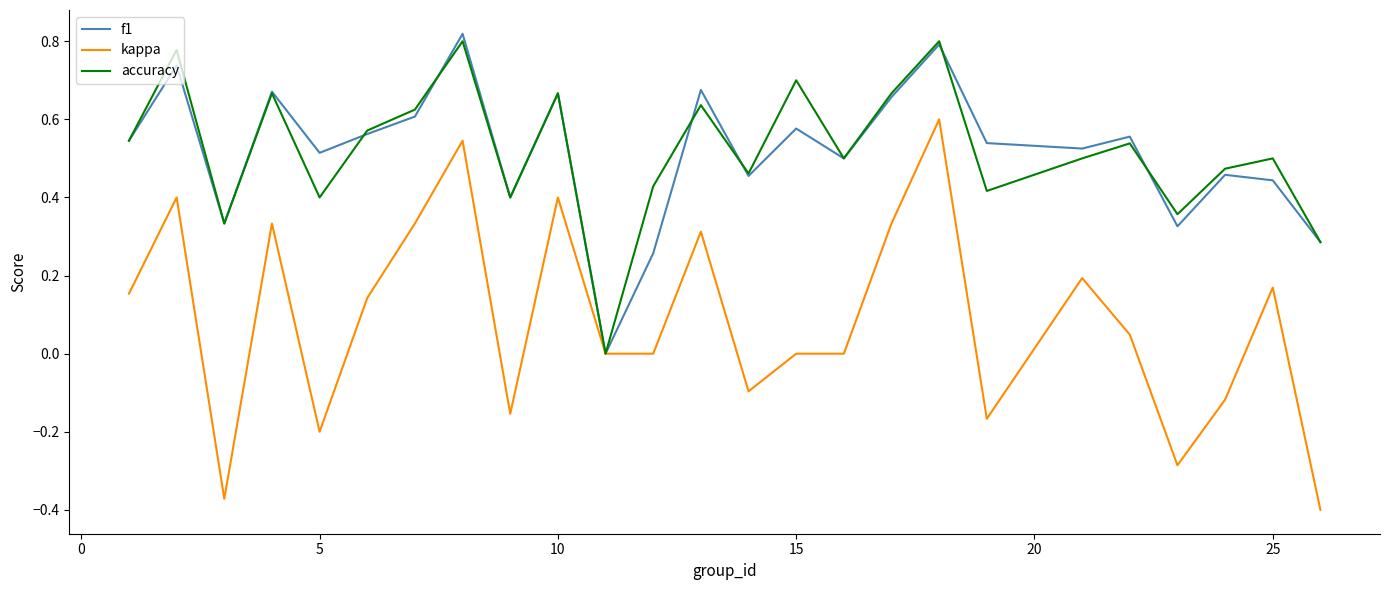

Which series has the widest spread of values?

kappa